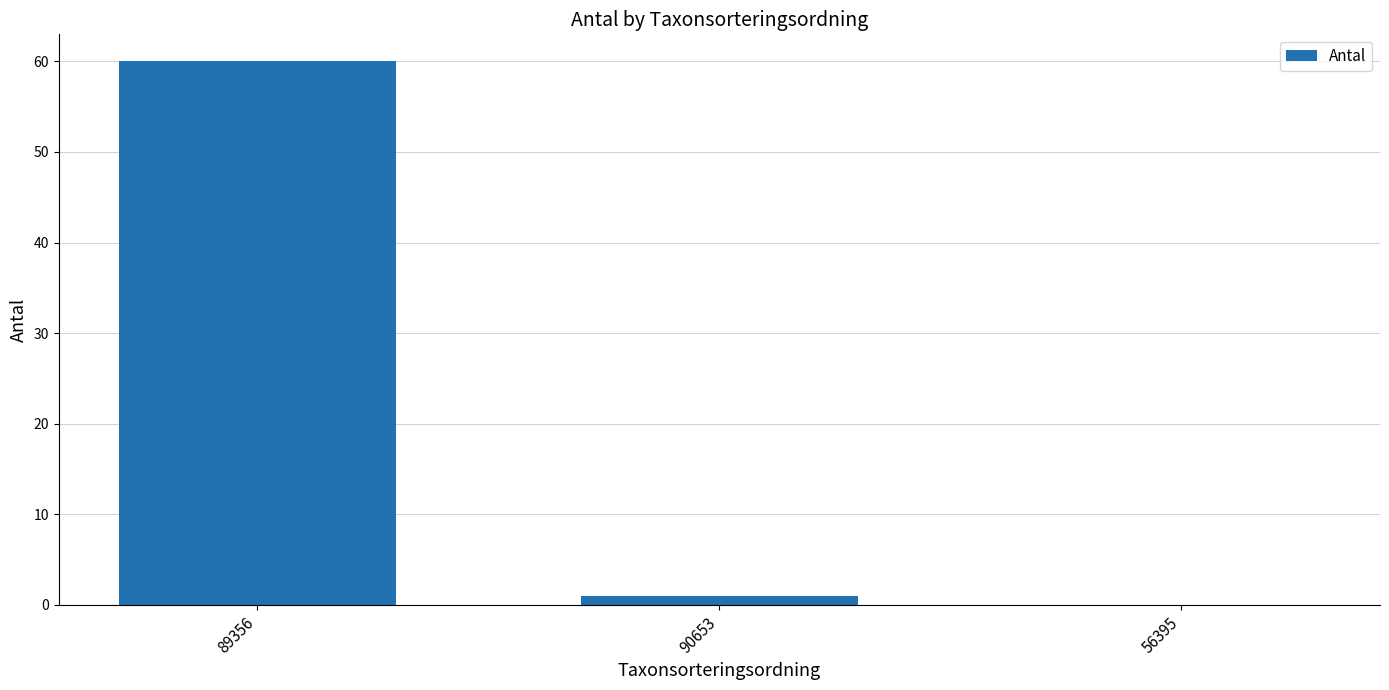

What value does the data have at 90653?

1